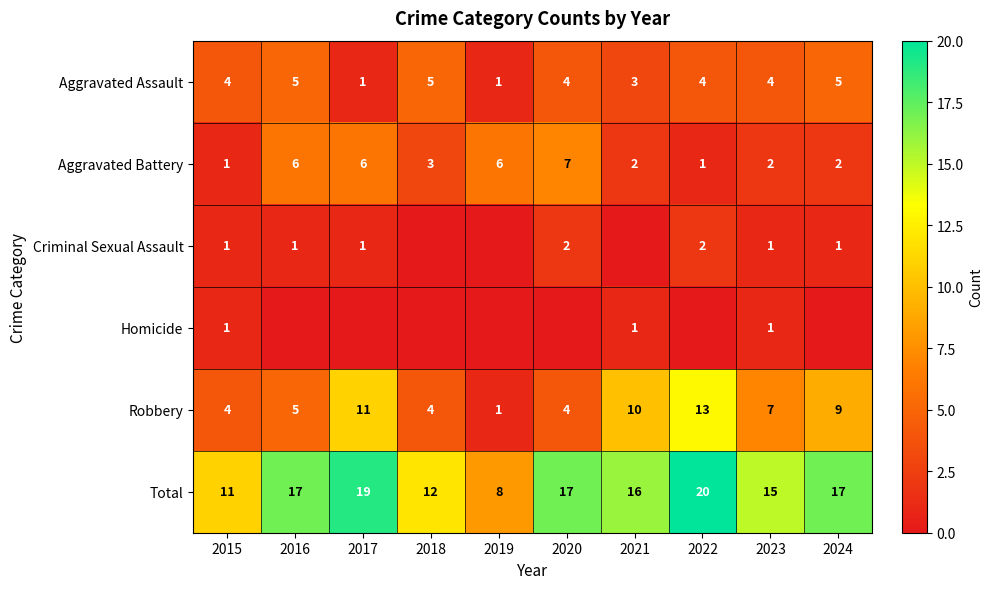

Which category has the lowest value in the Robbery series?

2019